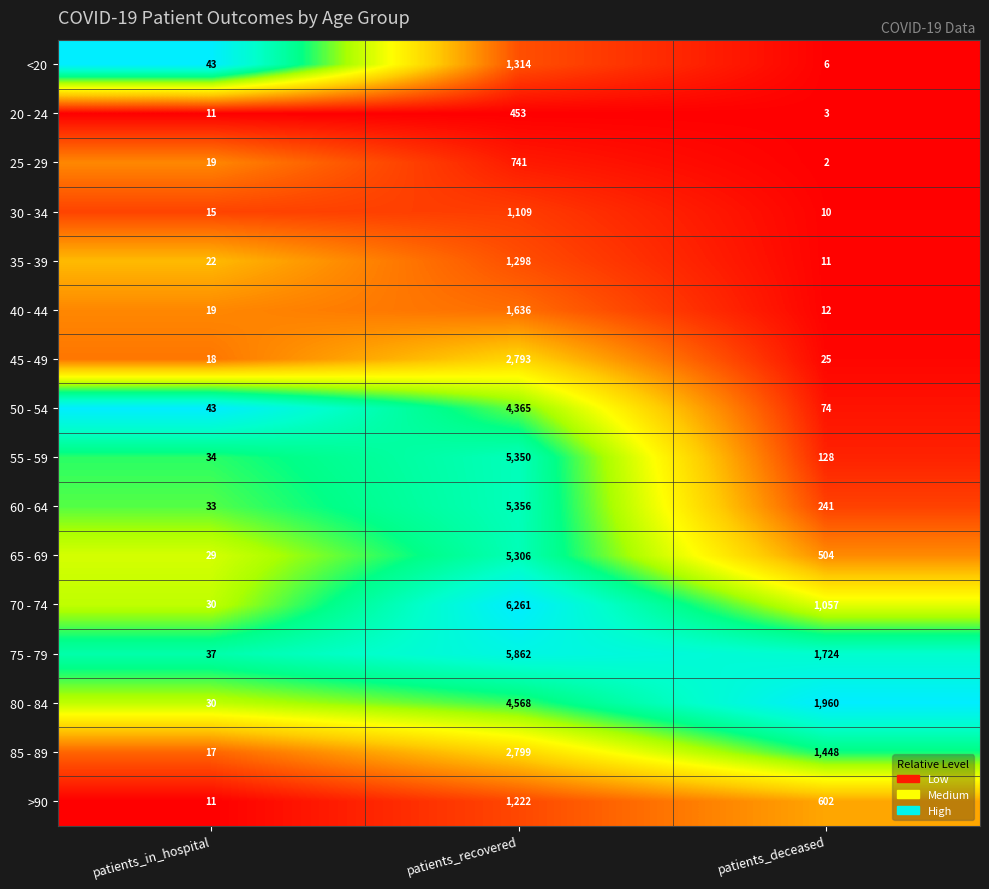

Which series has the largest total across all categories?

75 - 79